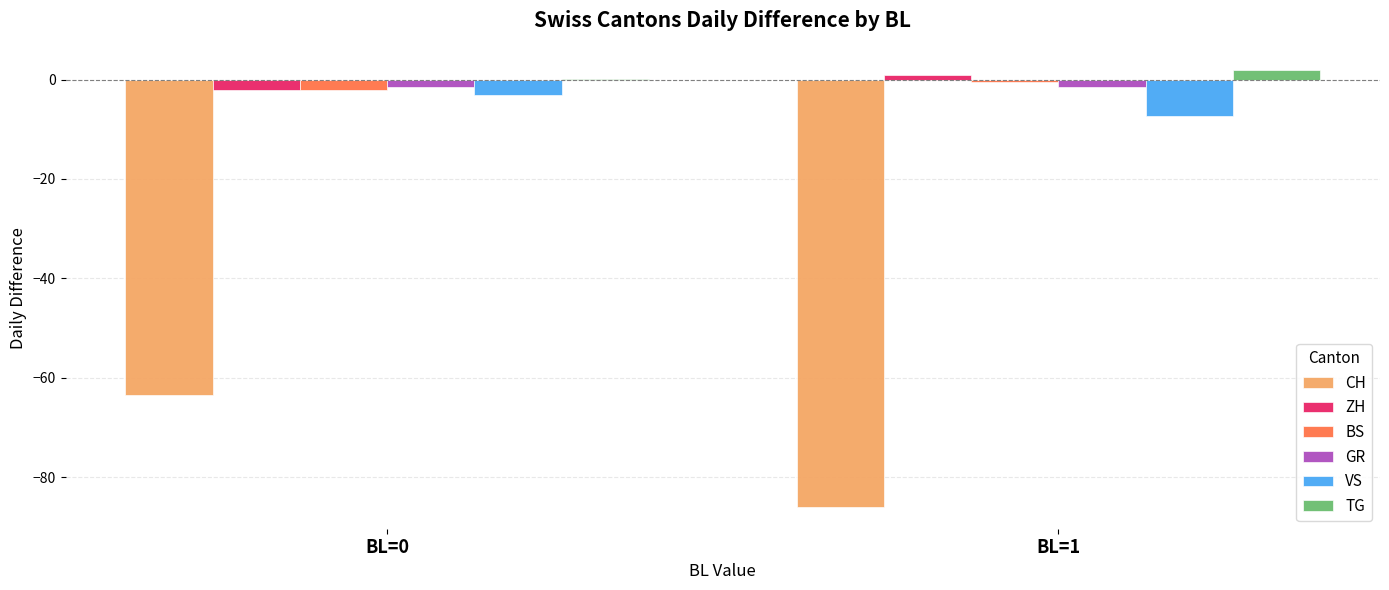

Where is VS nearest to the value -5?

BL=0